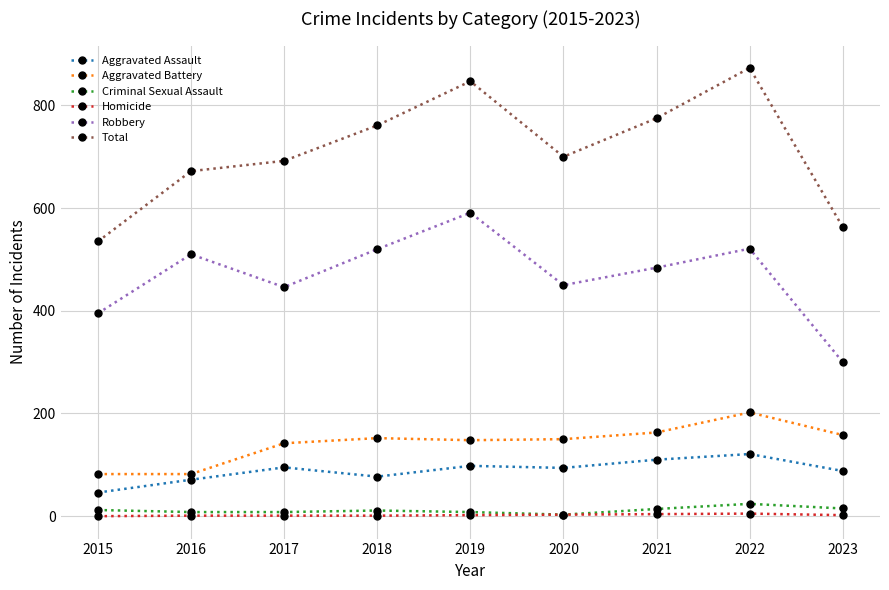

True or false: Homicide and Total cross at least once.

False